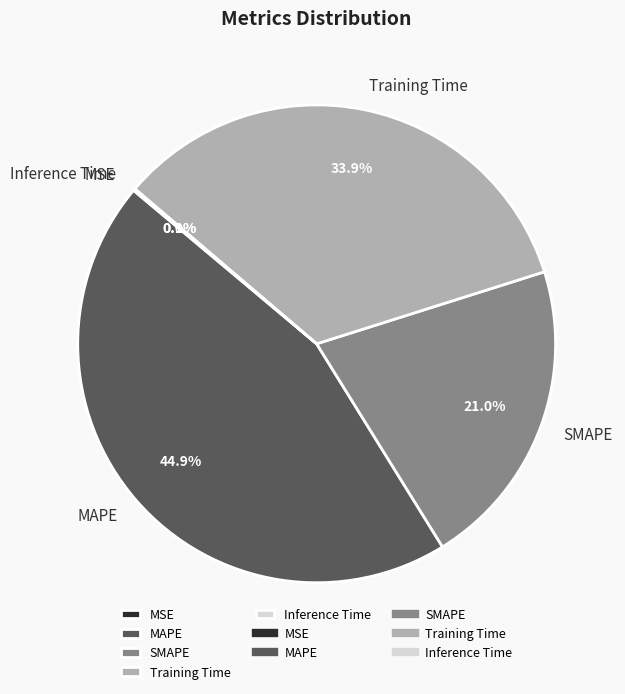

What is the largest slice in the pie chart?

MAPE